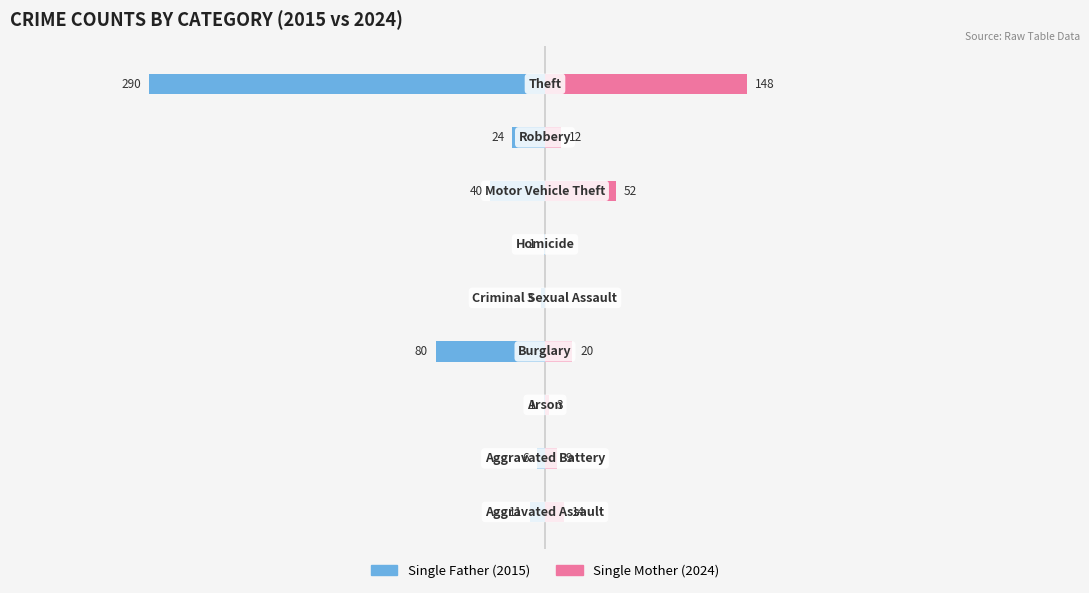

At 2, list the series in order from smallest to largest.

Single Father, Single Mother